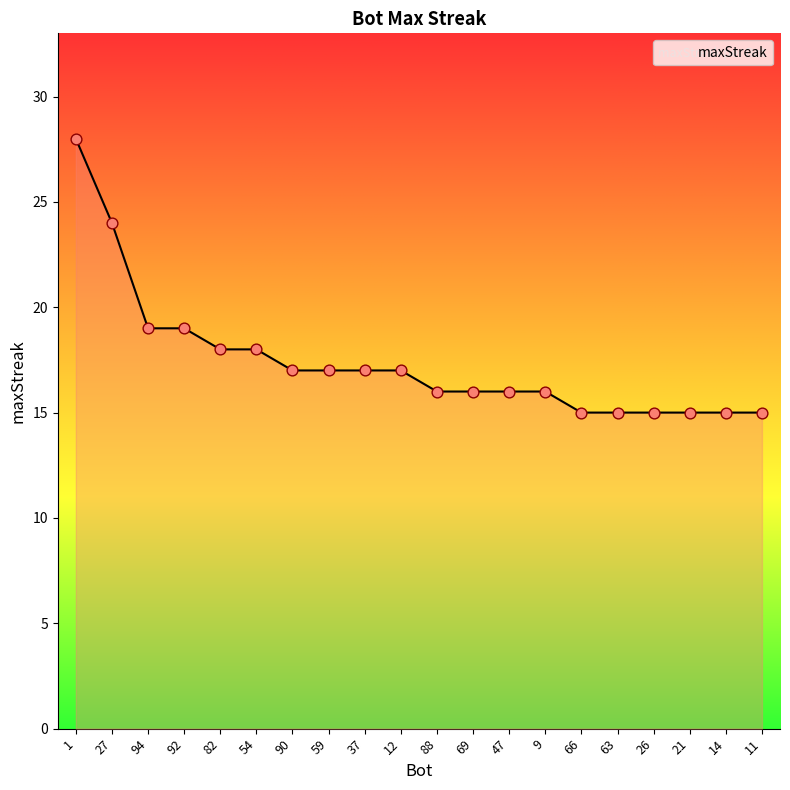

Which has a higher value, 92 or 82?

92